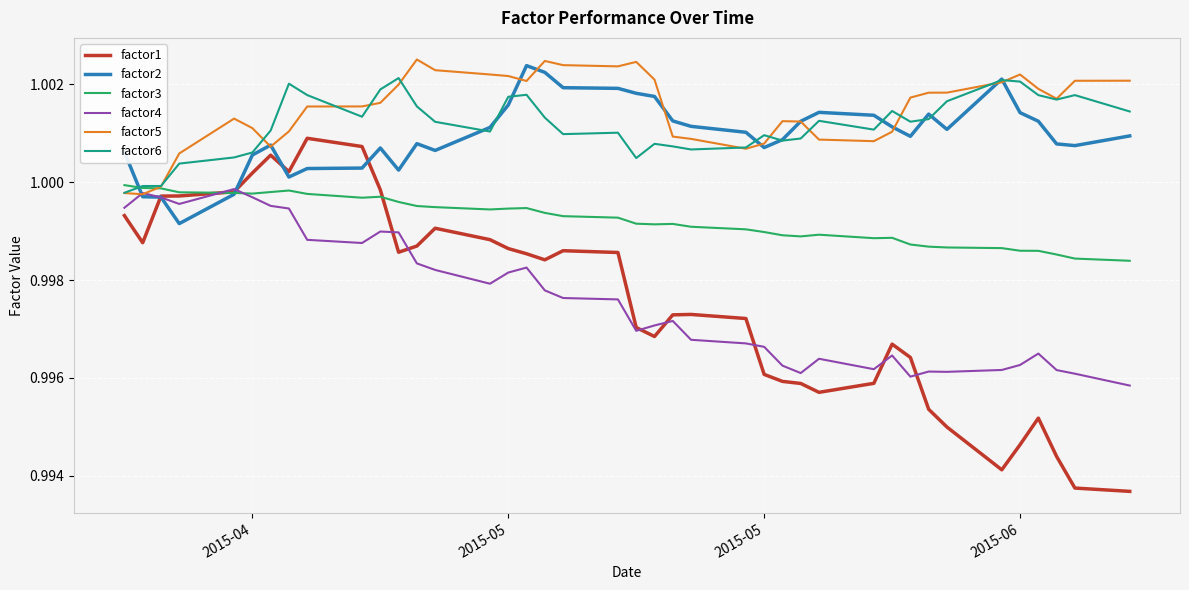

Which series has the widest spread of values?

factor1